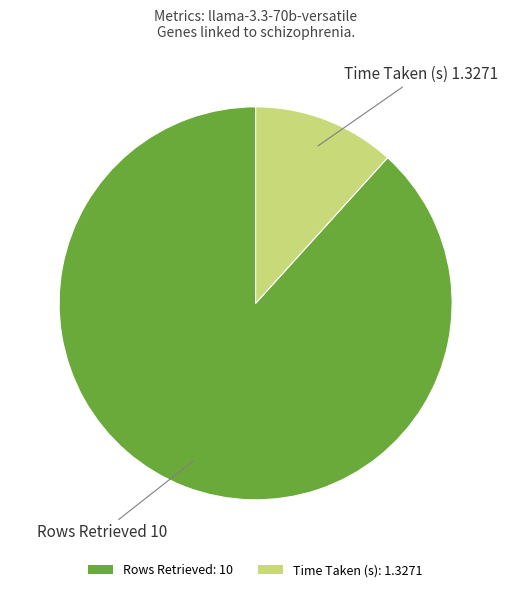

Is the sum of Time Taken (s): 1.3271 and Rows Retrieved: 10 greater than half?

Yes